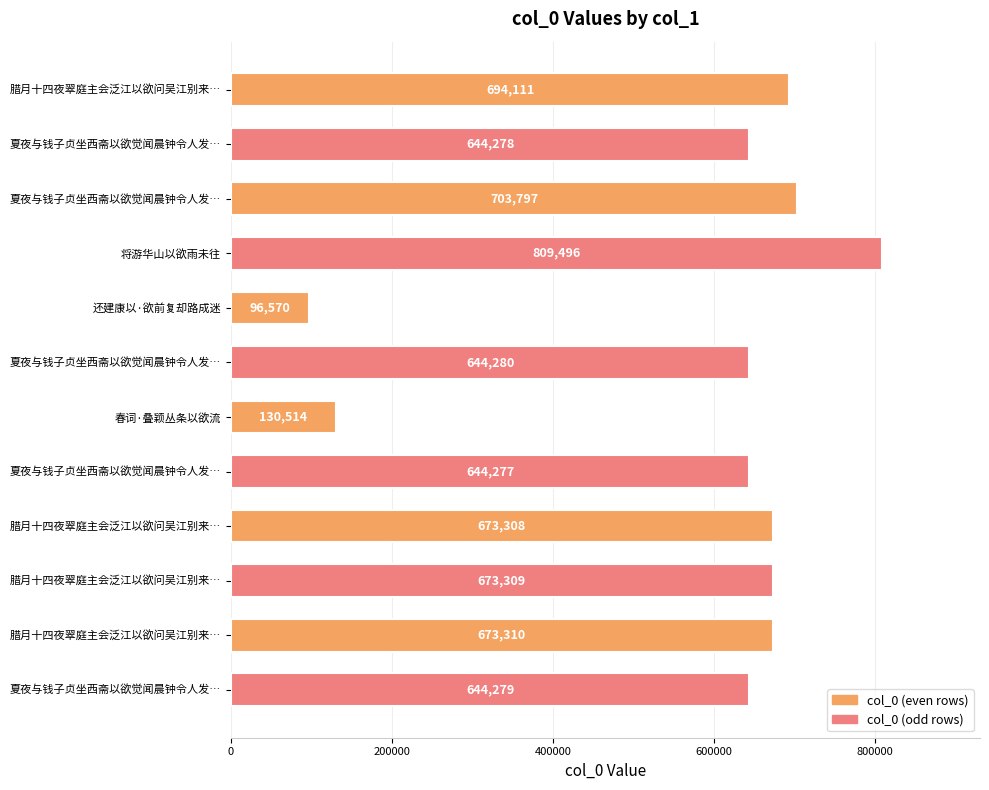

How many data points are less than 673308?

6